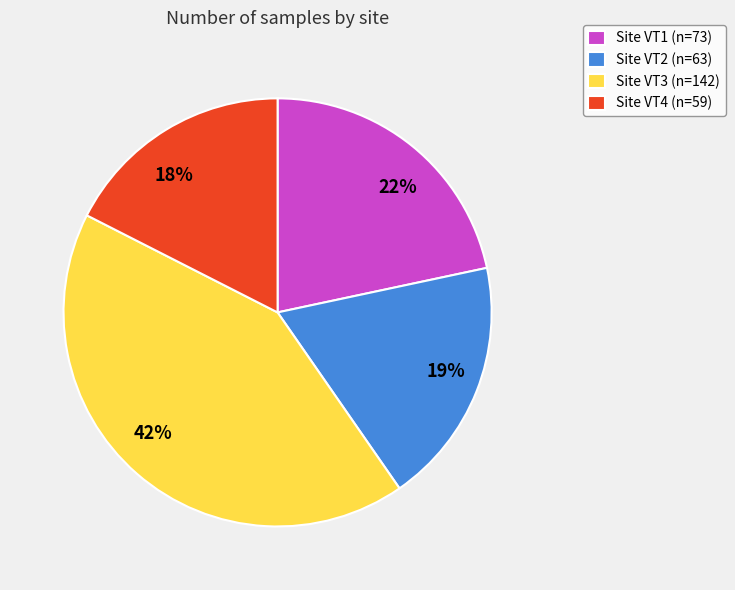

Is there a majority slice in this chart?

No